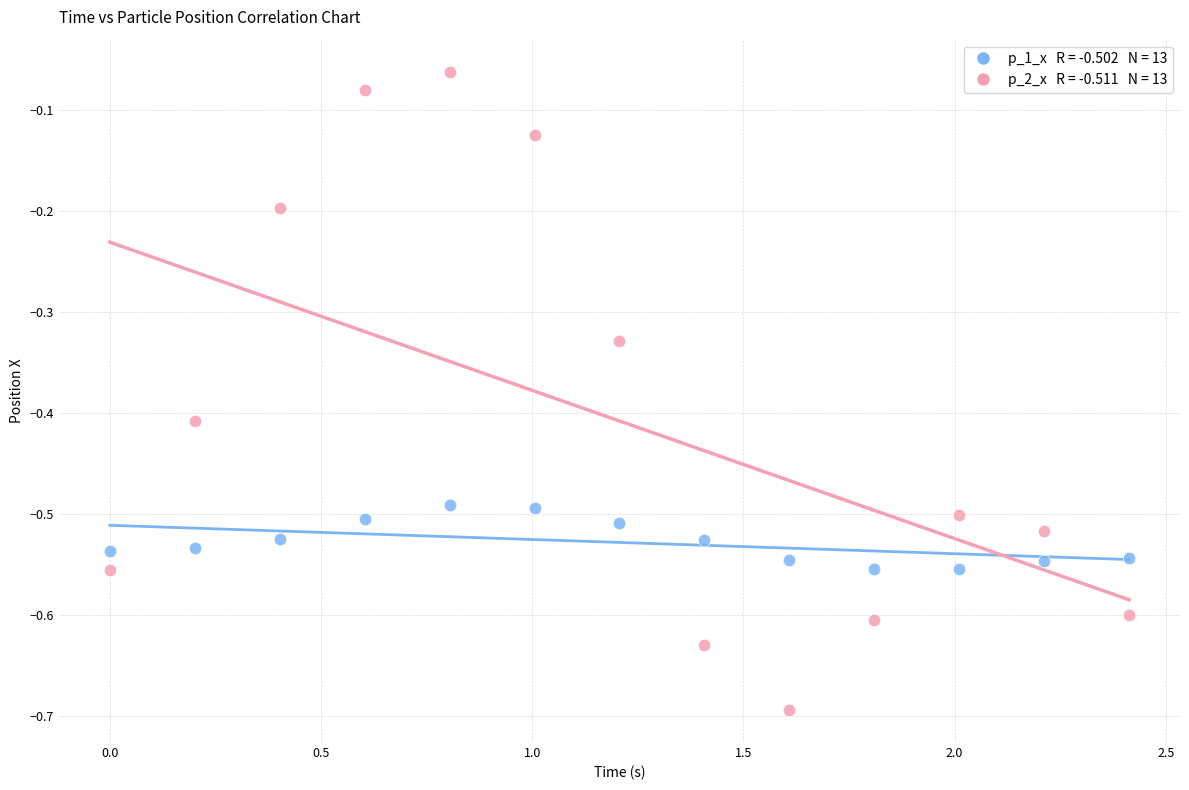

Across all data points, what is the range of X values (max minus min)?

2.4